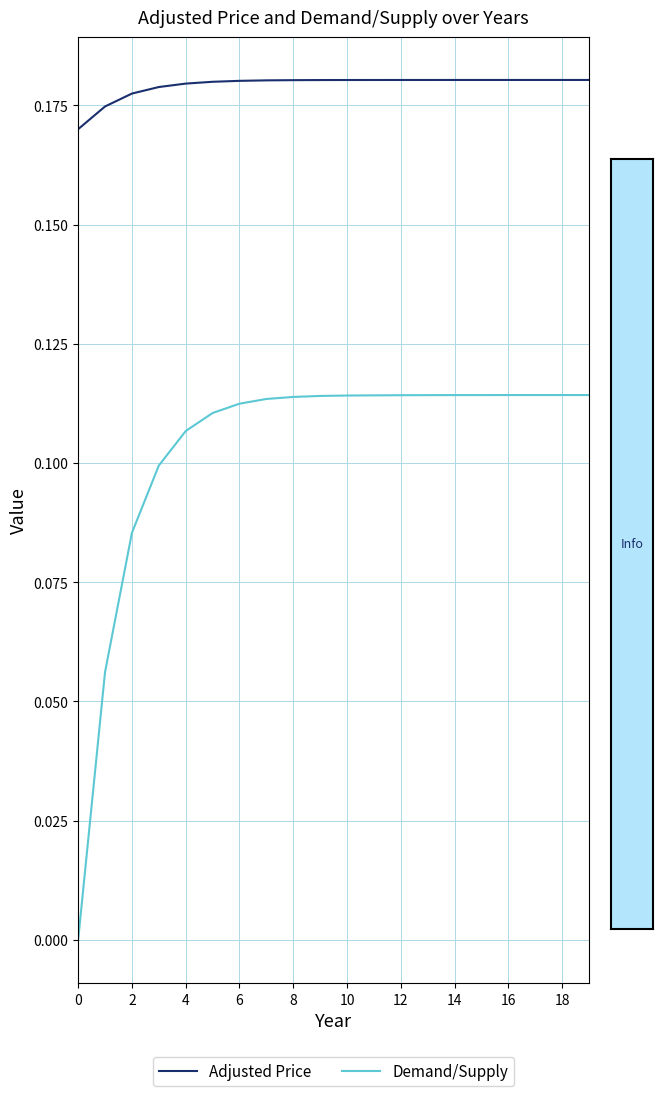

How many Adjusted Price values are between 0 and 1?

20